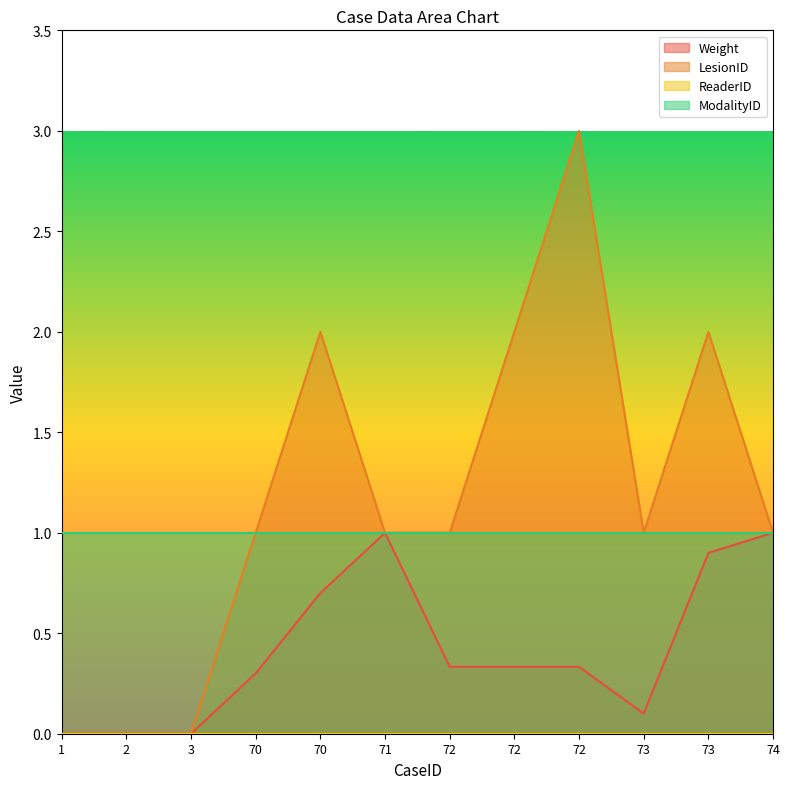

Which series has the largest total across all categories?

LesionID